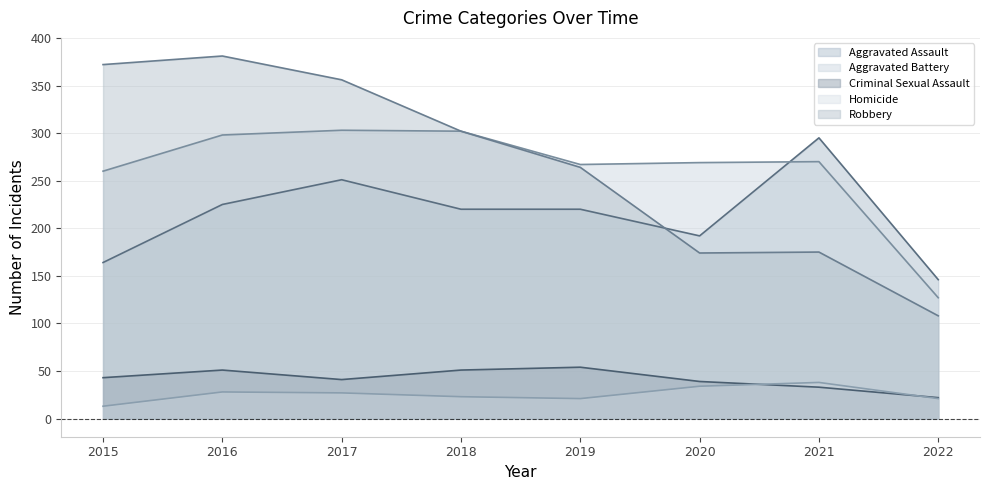

Between which two adjacent categories do Robbery and Aggravated Assault first intersect?

2019 and 2020